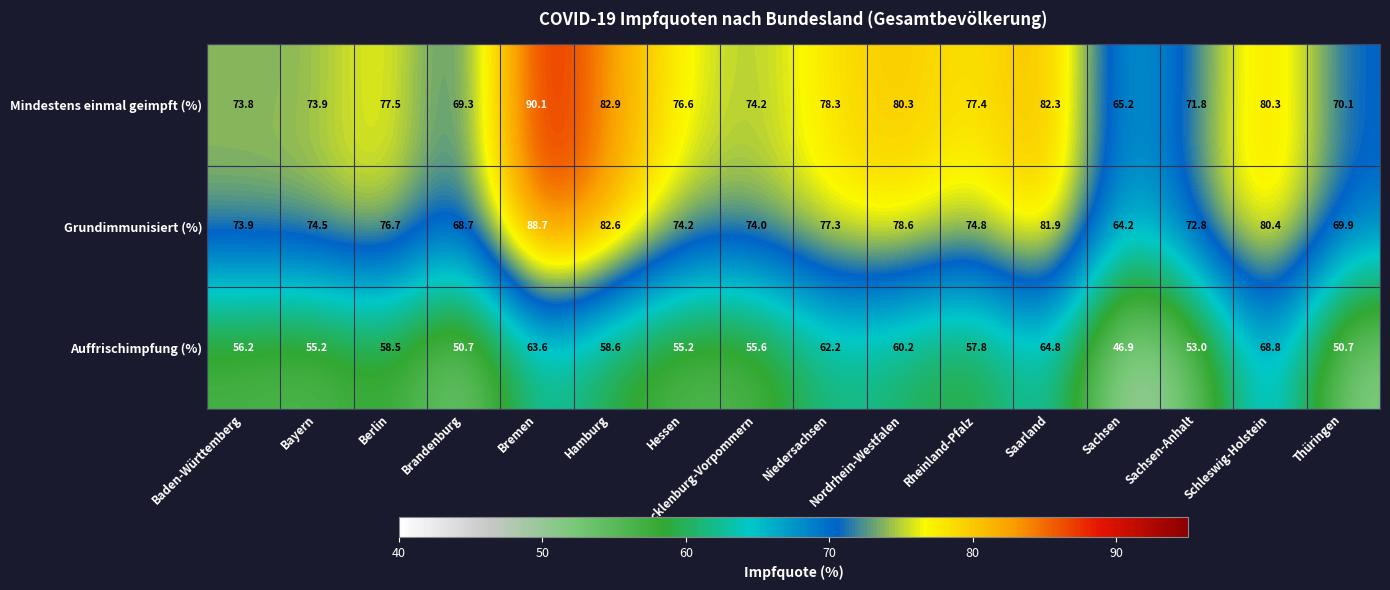

What is the average value of the Grundimmunisiert (%) series?

75.8